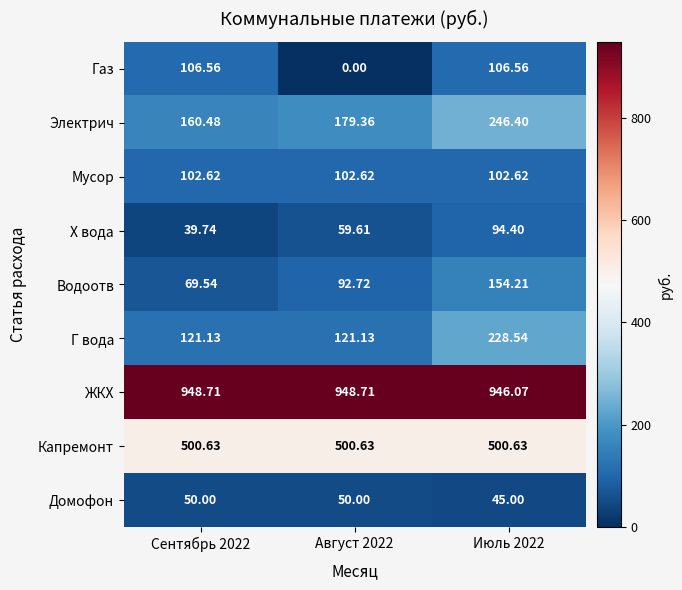

Rank the series at Сентябрь 2022 from lowest to highest value.

Х вода, Домофон, Водоотв, Мусор, Газ, Г вода, Электрич, Капремонт, ЖКХ